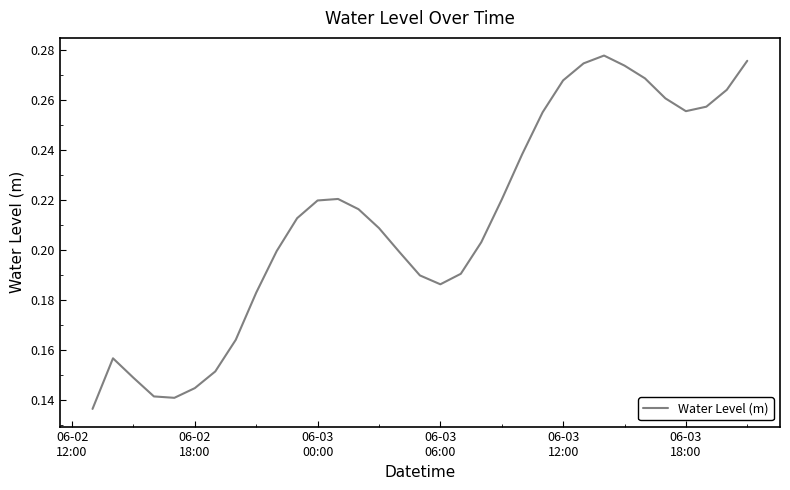

How many lines are shown in the chart?

1